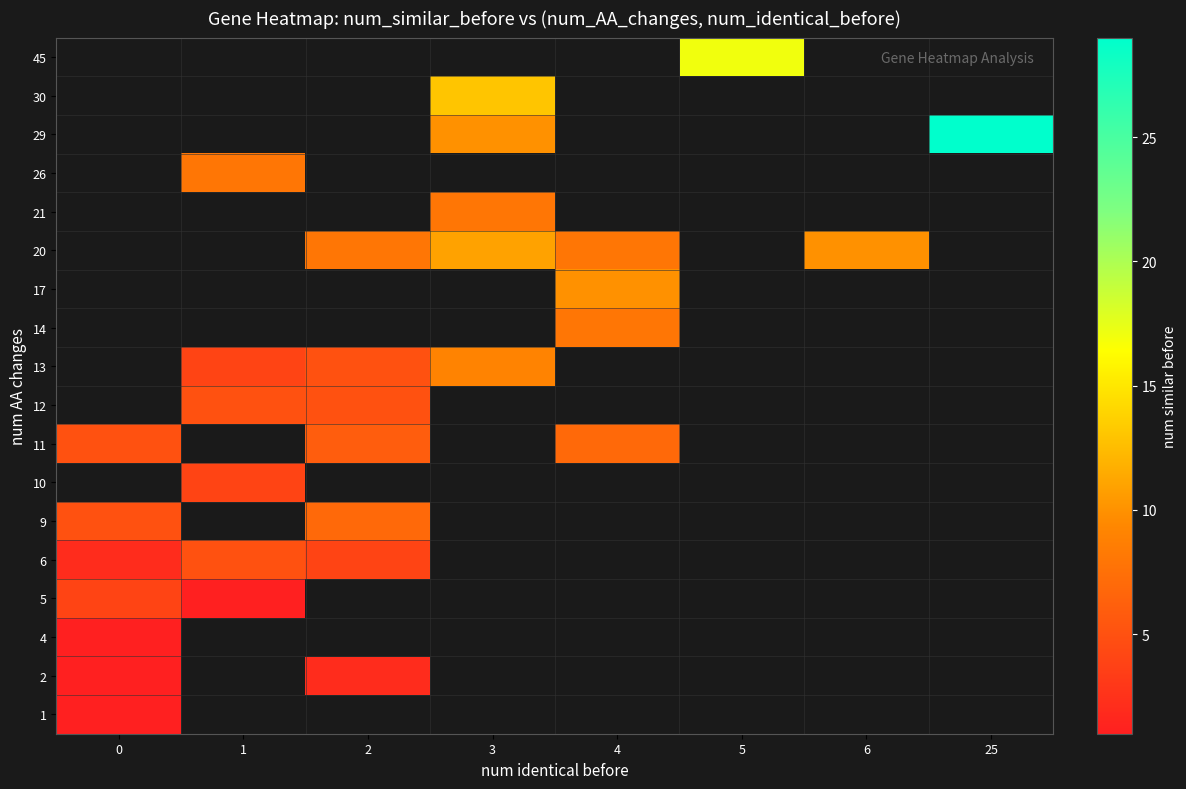

At which category does the chart reach its peak across all series?

25